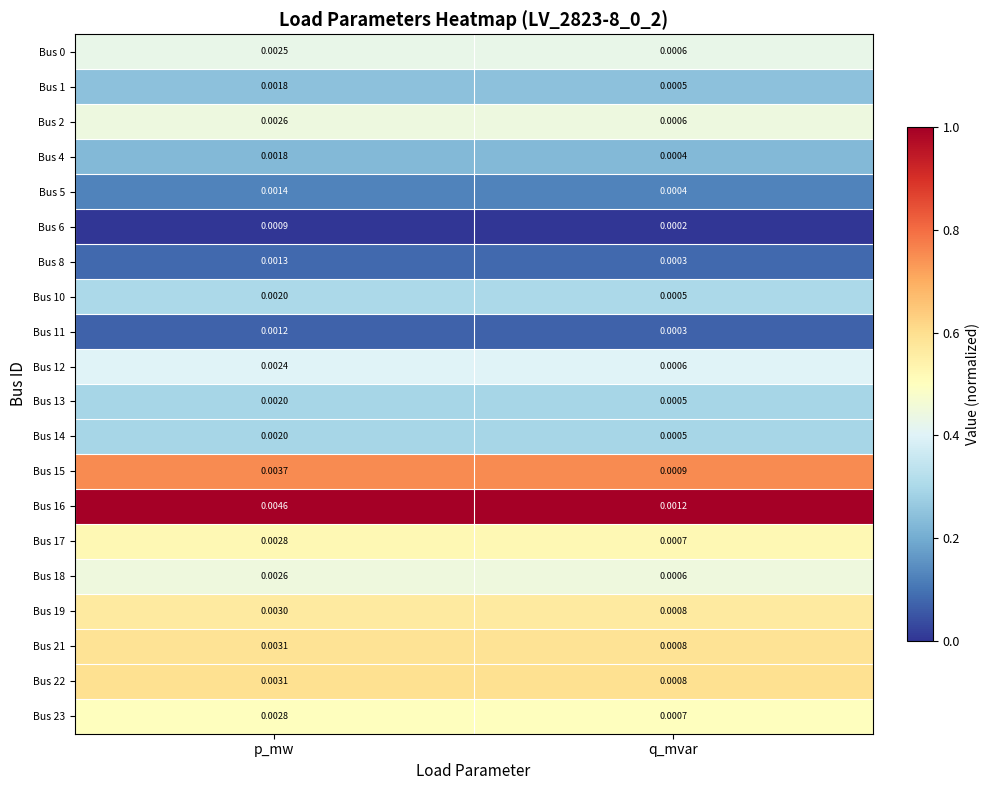

Where is Bus 12 nearest to the value 0?

q_mvar